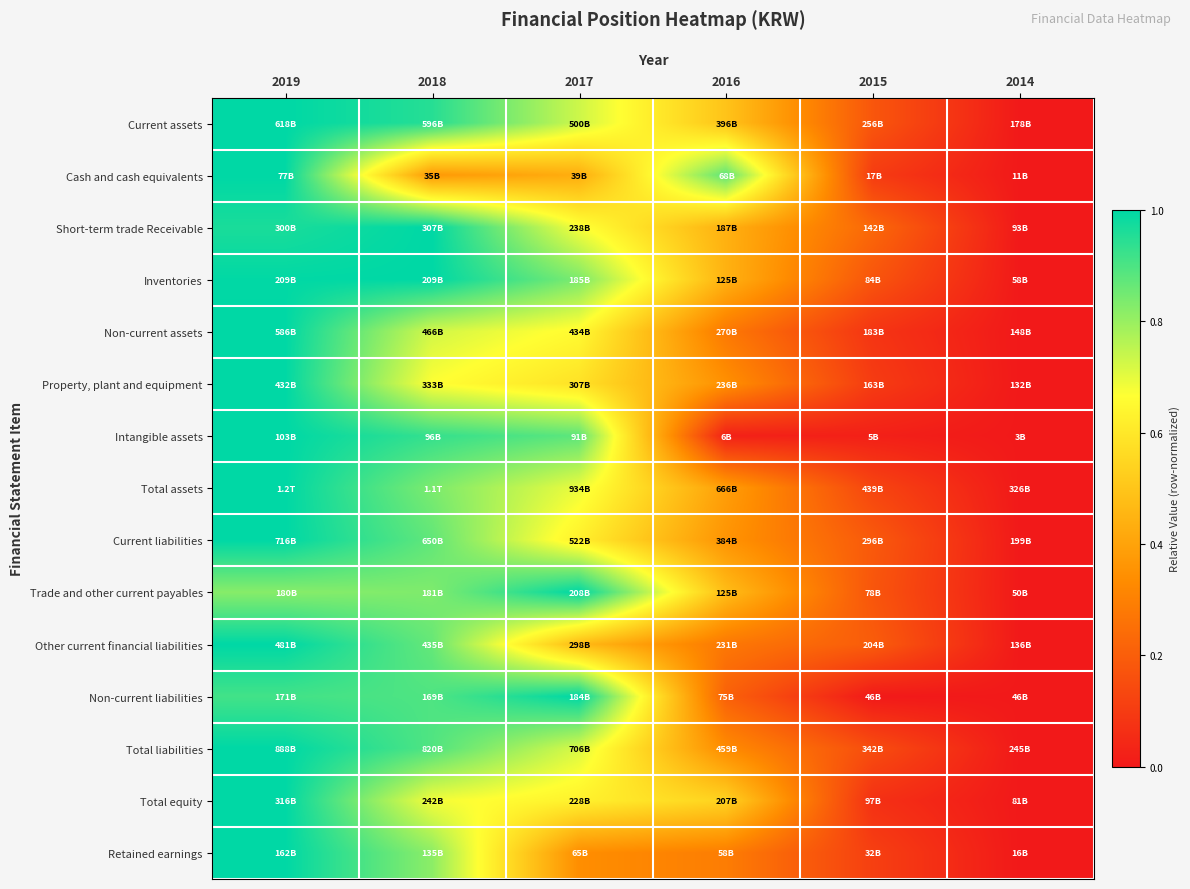

Reading left to right, list all the values displayed in this chart.

Current assets: 2019=1.0	2018=0.9	2017=0.7	2016=0.5	2015=0.2	2014=0.0
Cash and cash equivalents: 2019=1.0	2018=0.4	2017=0.4	2016=0.9	2015=0.1	2014=0.0
Short-term trade Receivable: 2019=1.0	2018=1.0	2017=0.7	2016=0.4	2015=0.2	2014=0.0
Inventories: 2019=1.0	2018=1.0	2017=0.8	2016=0.4	2015=0.2	2014=0.0
Non-current assets: 2019=1.0	2018=0.7	2017=0.7	2016=0.3	2015=0.1	2014=0.0
Property, plant and equipment: 2019=1.0	2018=0.7	2017=0.6	2016=0.3	2015=0.1	2014=0.0
Intangible assets: 2019=1.0	2018=0.9	2017=0.9	2016=0.0	2015=0.0	2014=0.0
Total assets: 2019=1.0	2018=0.8	2017=0.7	2016=0.4	2015=0.1	2014=0.0
Current liabilities: 2019=1.0	2018=0.9	2017=0.6	2016=0.4	2015=0.2	2014=0.0
Trade and other current payables: 2019=0.8	2018=0.8	2017=1.0	2016=0.5	2015=0.2	2014=0.0
Other current financial liabilities: 2019=1.0	2018=0.9	2017=0.5	2016=0.3	2015=0.2	2014=0.0
Non-current liabilities: 2019=0.9	2018=0.9	2017=1.0	2016=0.2	2015=0.0	2014=0.0
Total liabilities: 2019=1.0	2018=0.9	2017=0.7	2016=0.3	2015=0.2	2014=0.0
Total equity: 2019=1.0	2018=0.7	2017=0.6	2016=0.5	2015=0.1	2014=0.0
Retained earnings: 2019=1.0	2018=0.8	2017=0.3	2016=0.3	2015=0.1	2014=0.0